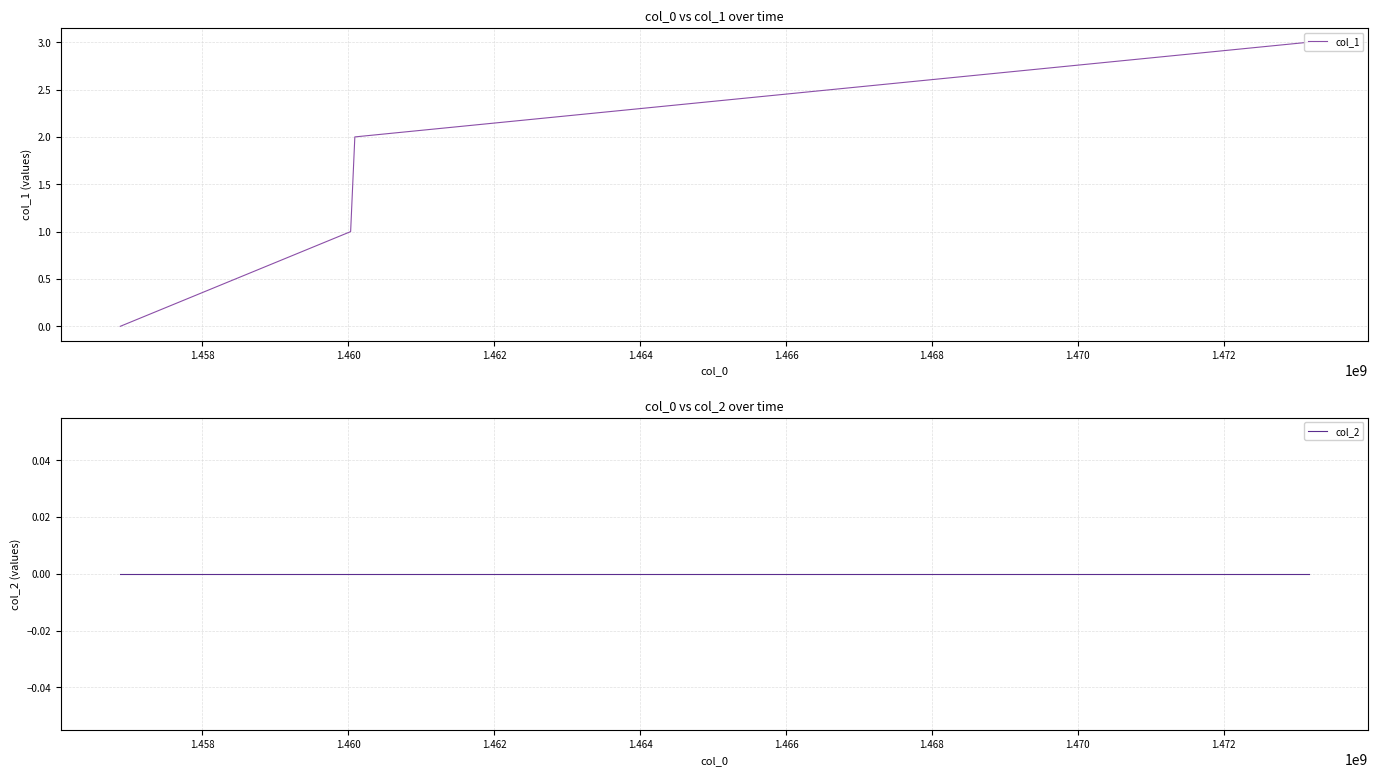

Rank the series by their average value, from highest to lowest.

col_1, col_2